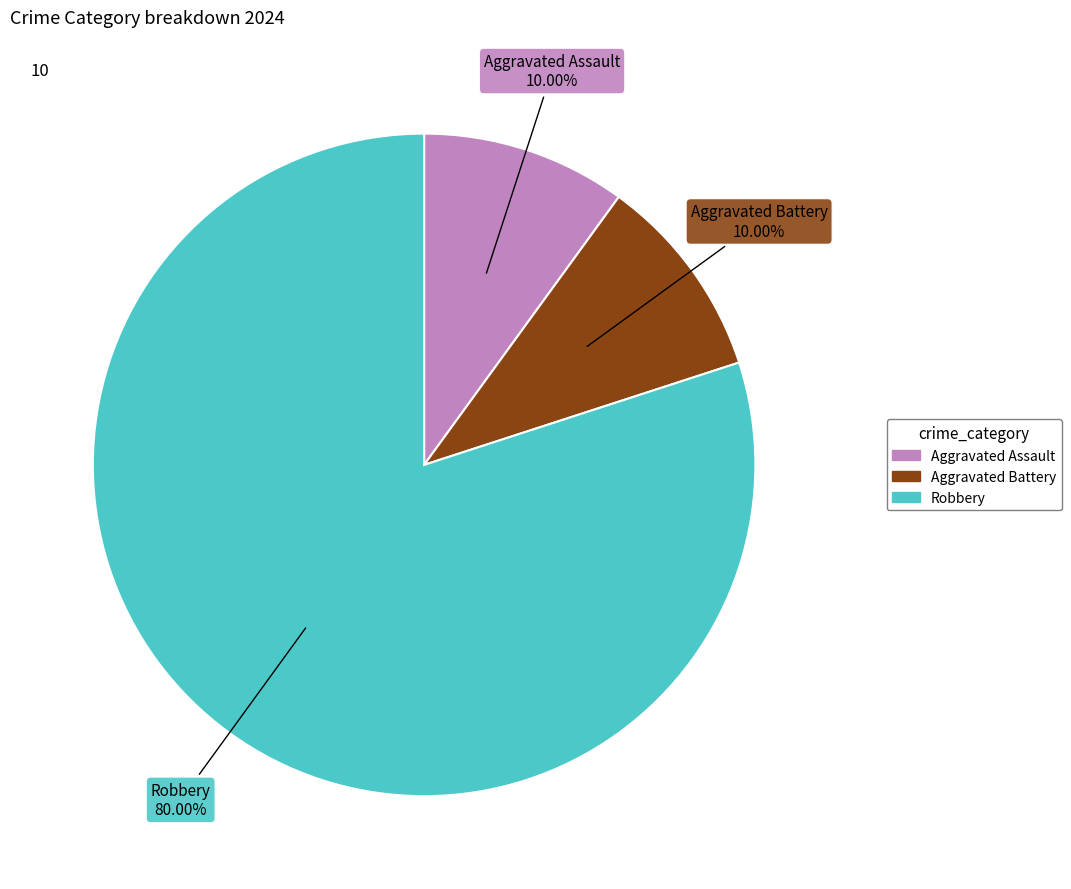

What percentage is the Robbery slice, to the nearest percent?

80%